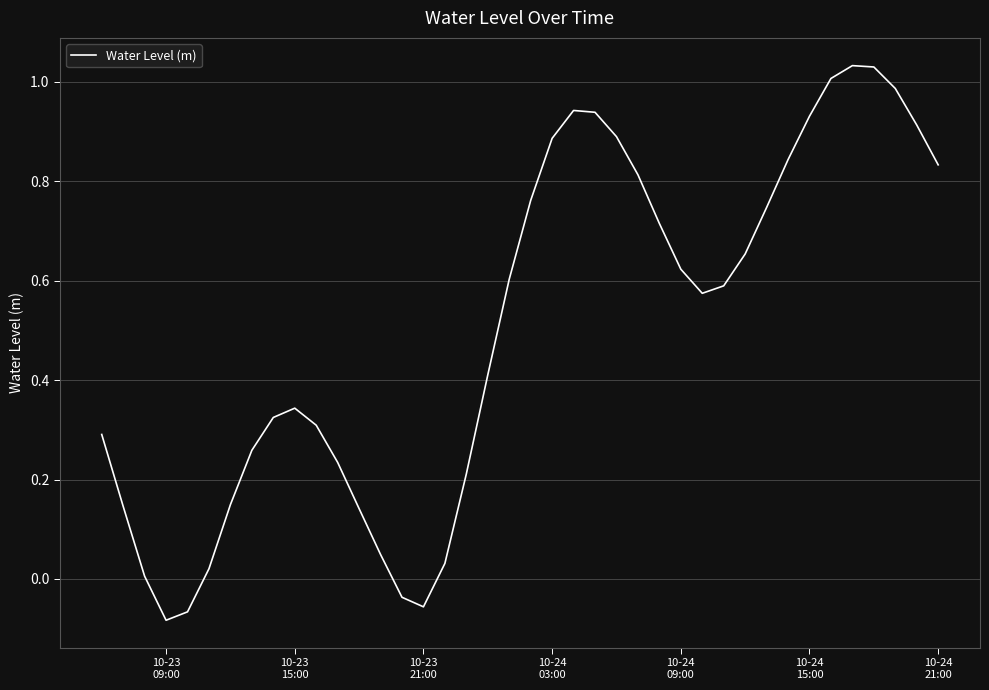

What is the difference between the maximum and minimum values?

1.1